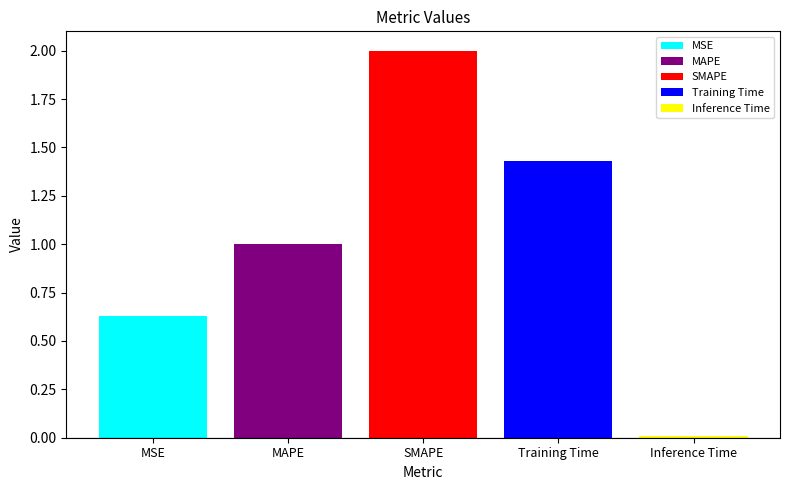

Is it true that SMAPE equals 2.7 at SMAPE?

False